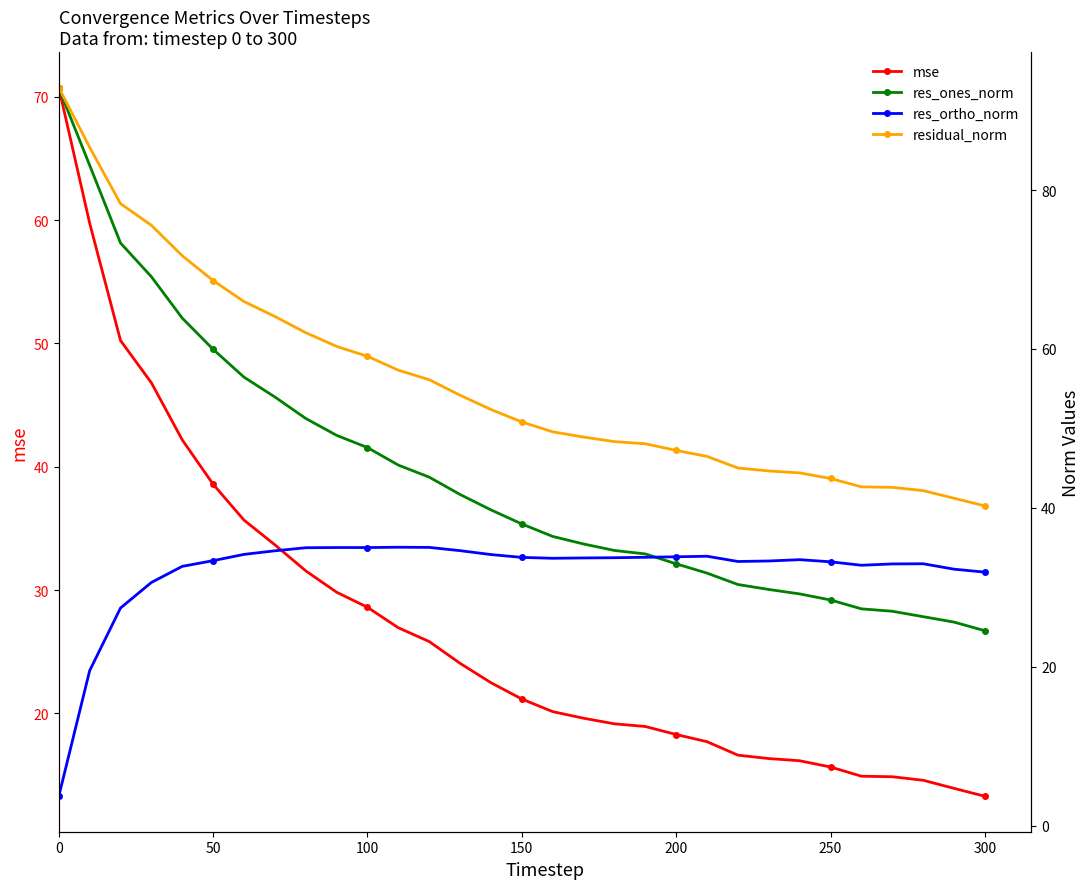

What is the lowest value of the mse series?

13.3